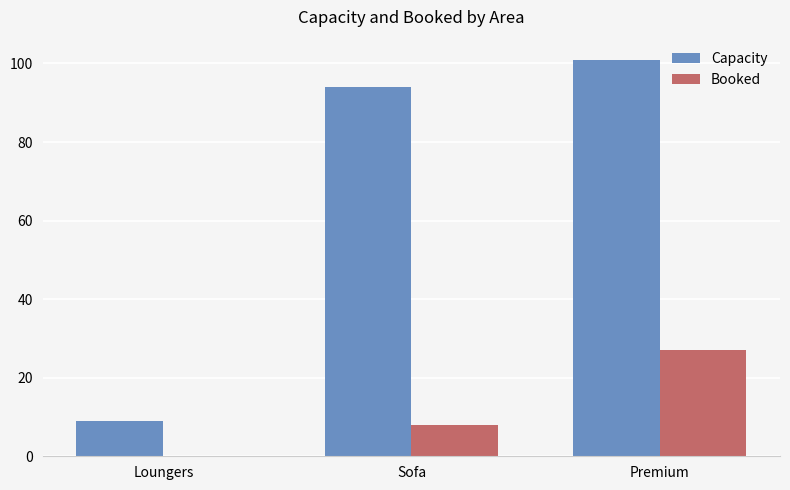

What is the maximum value for Capacity?

101